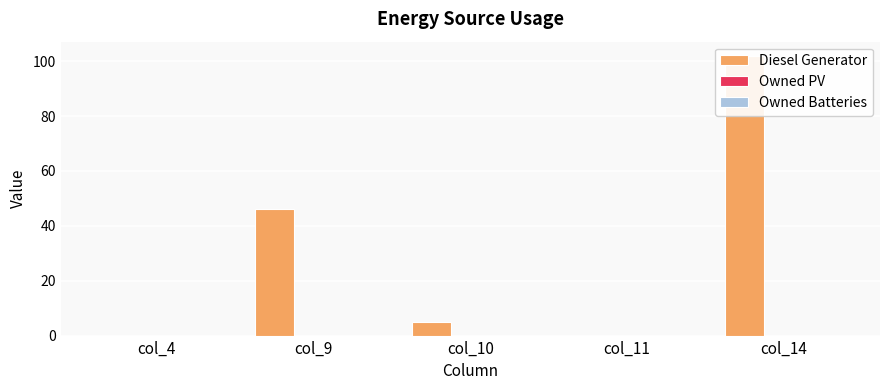

At how many categories does at least one series exceed 78?

1